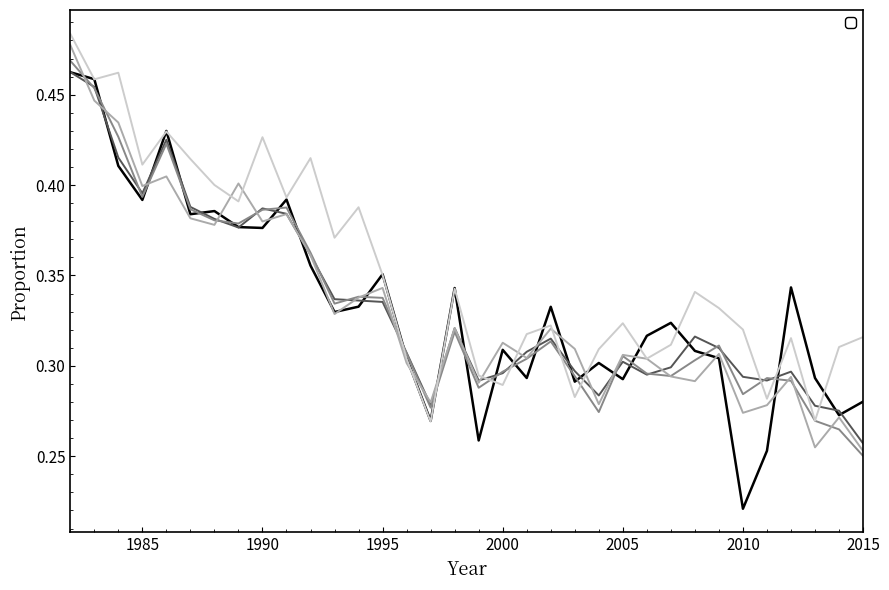

Does the chart display data point markers on the line(s)?

No